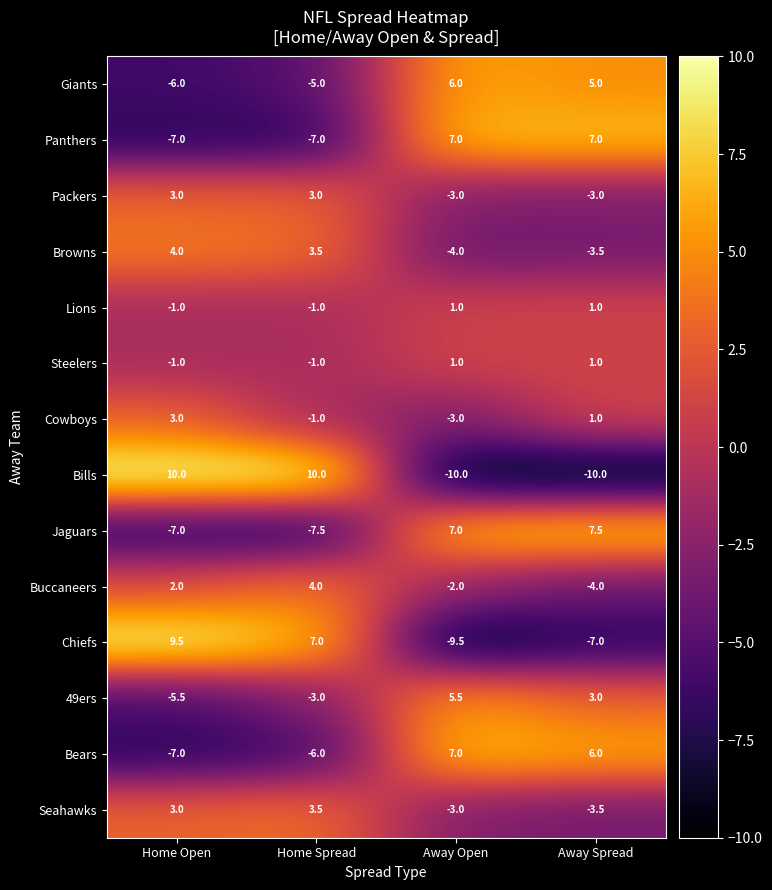

What is the difference between the highest and lowest values at Away Spread?

17.5